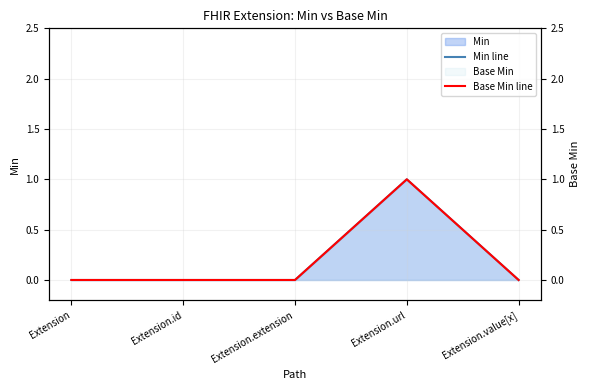

Reading left to right, extract all data points from this chart.

Min line: 0	0	0	1	0
Base Min line: 0	0	0	1	0